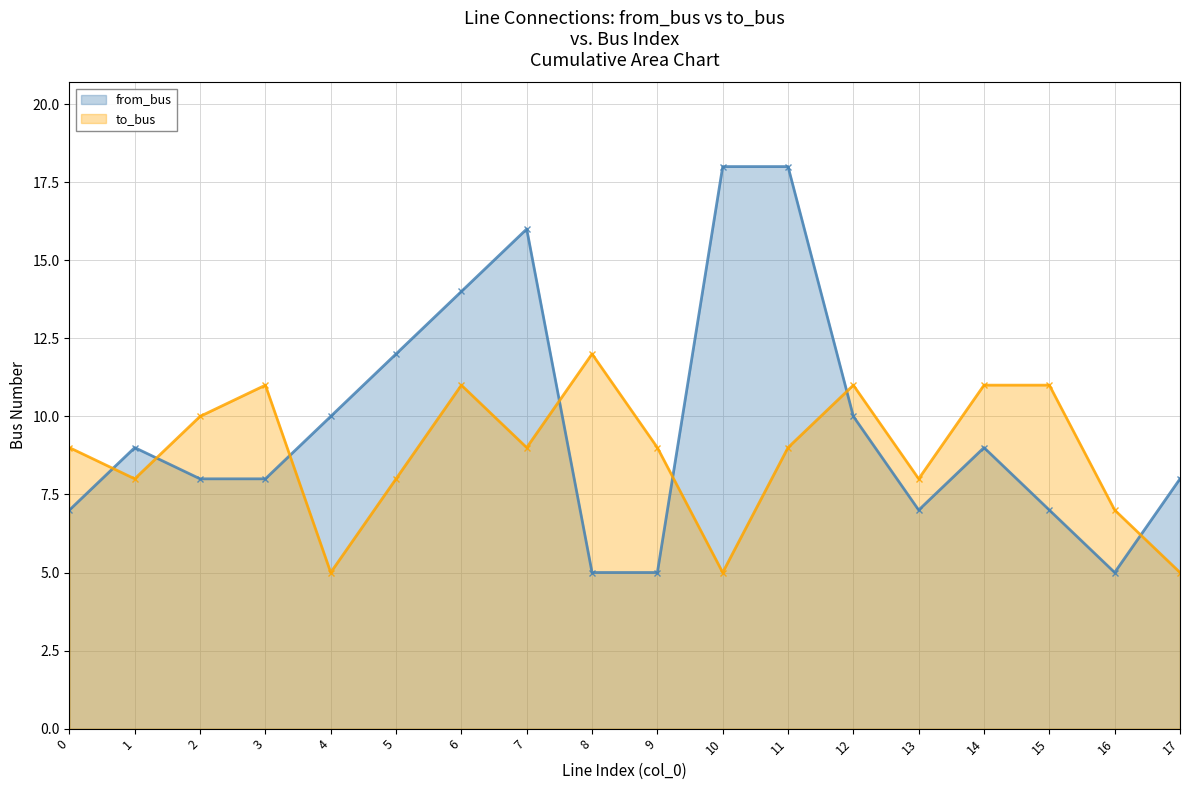

Which category has the lowest value in the to_bus series?

4